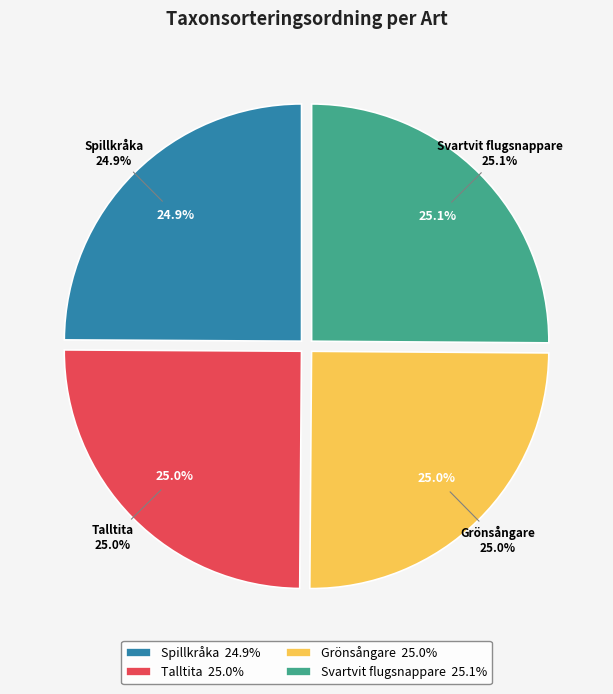

What is the largest slice in the pie chart?

Svartvit flugsnappare